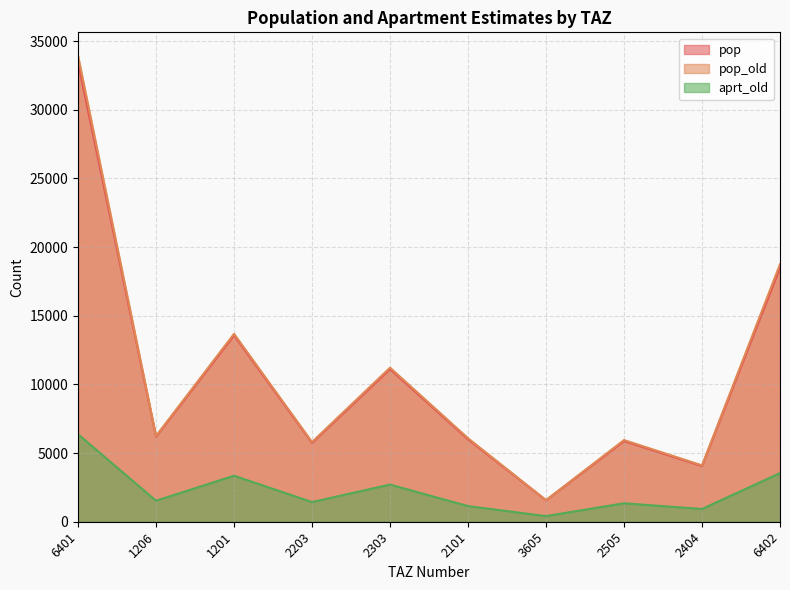

Does the chart display data point markers on the line(s)?

No